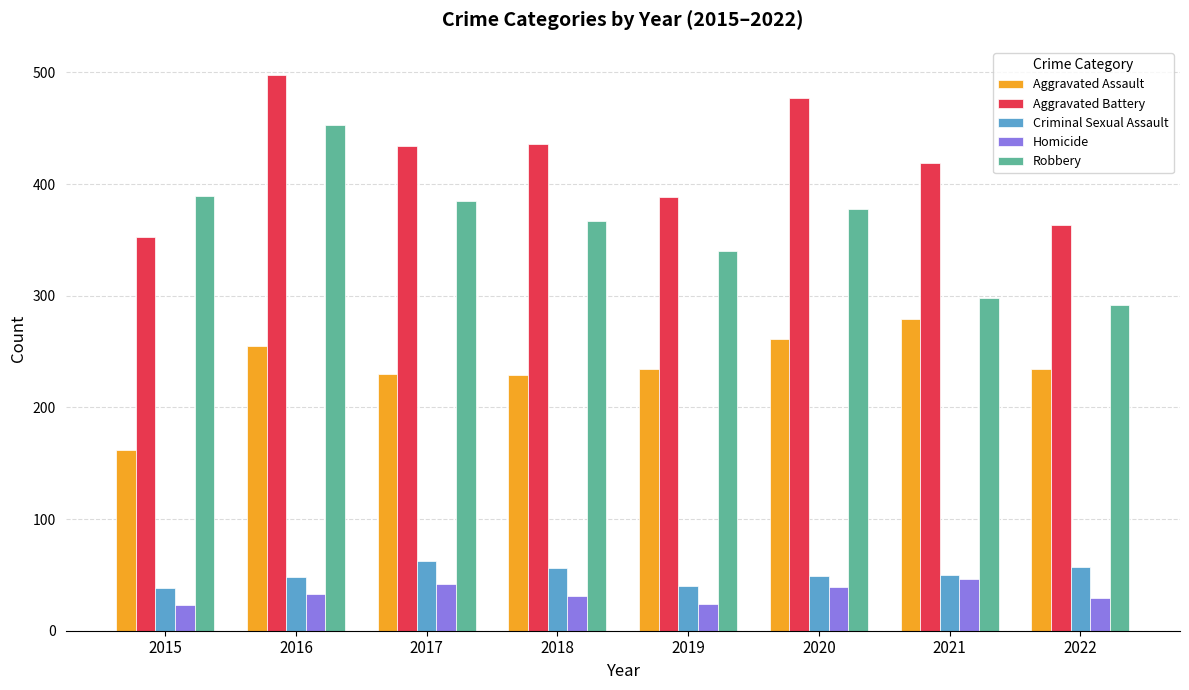

Are the bars horizontal?

No